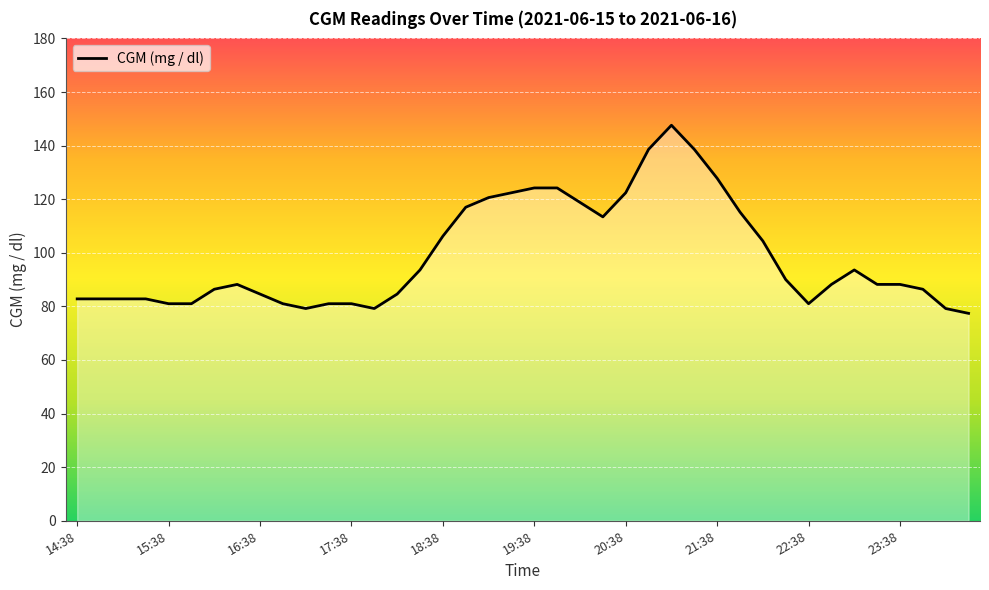

What is the smallest value displayed?

77.4